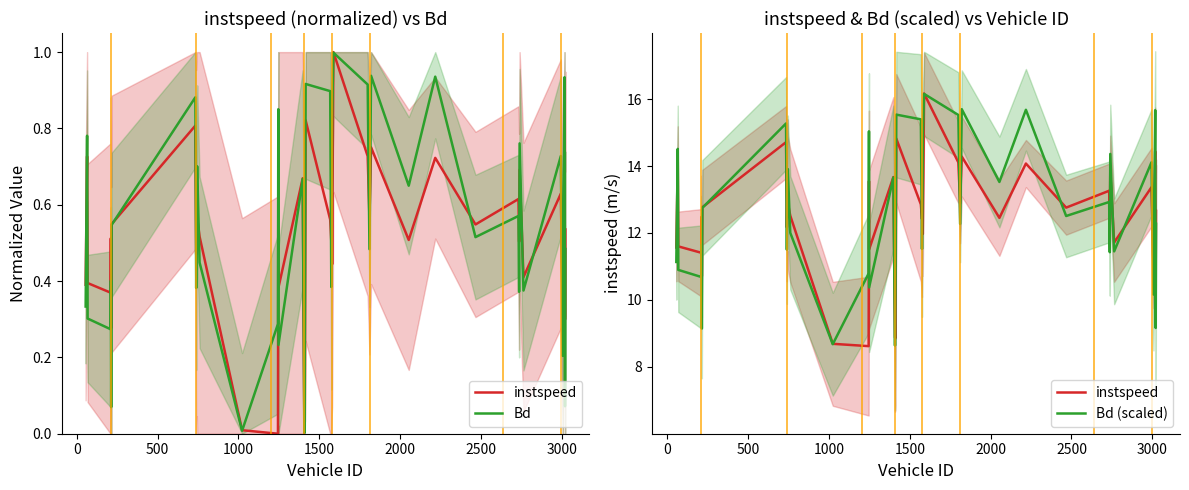

How many interior local peaks does the Bd series have?

14